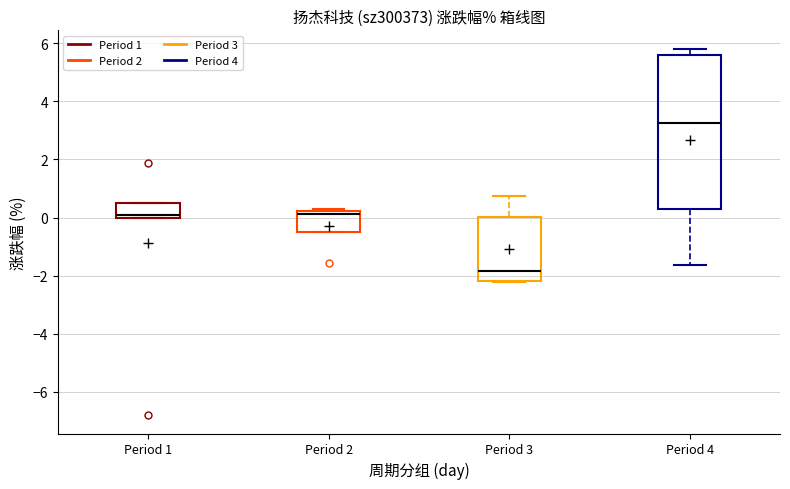

Reading left to right, transcribe this box plot: for each box, give where its median line is, the range the box spans, and where its two whiskers end, as read against the y-axis. The values are not printed on the chart, so give them approximately, as read against the axis.

Period 1: median 0.0 (just above the box's lower edge), box 0.0 to 0.4, whiskers 0.0 to 0.4
Period 2: median 0.2 (just below the box's upper edge), box -0.4 to 0.2, whiskers -0.4 to 0.2 (just above the box's upper edge)
Period 3: median -1.8, box -2.2 to 0.0, whiskers -2.2 to 0.8
Period 4: median 3.2, box 0.4 to 5.6, whiskers -1.6 to 5.8